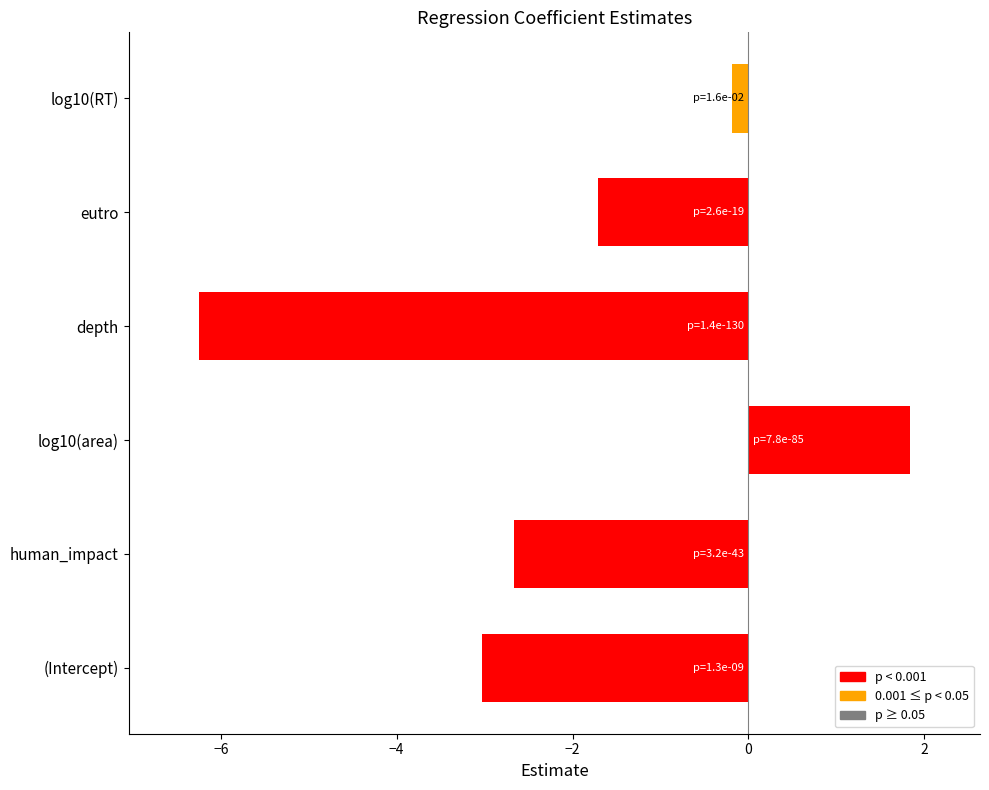

Rank the categories by value from highest to lowest.

log10(area), log10(RT), eutro, human_impact, (Intercept), depth